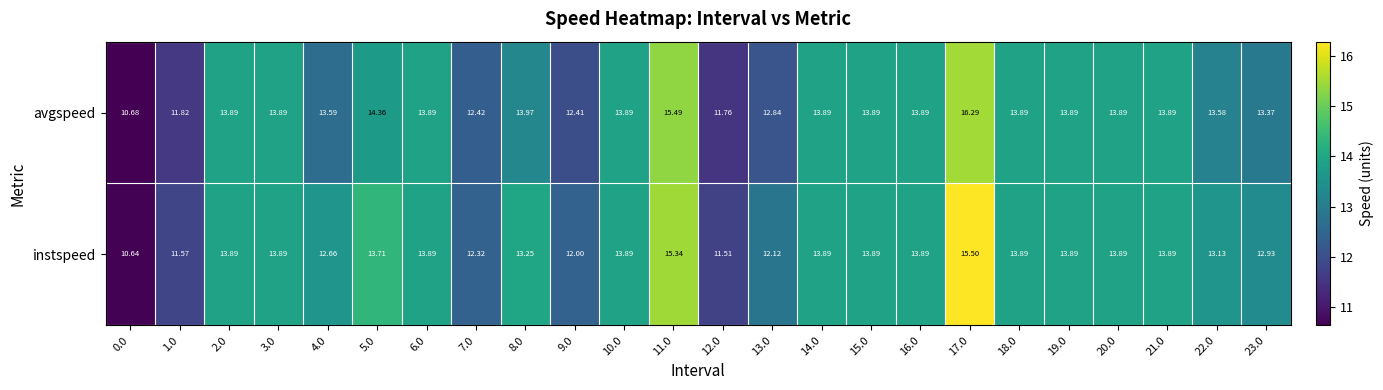

Which series has the largest total across all categories?

avgspeed